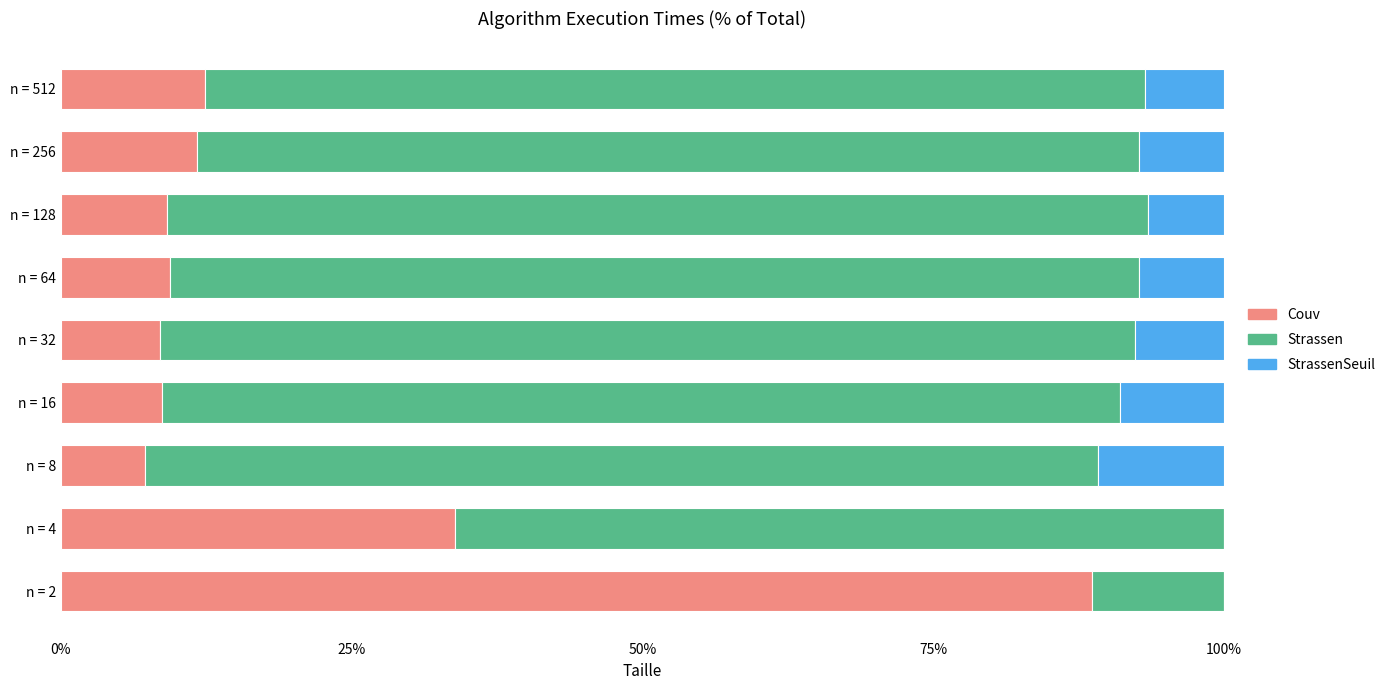

How many data points does each series have?

9